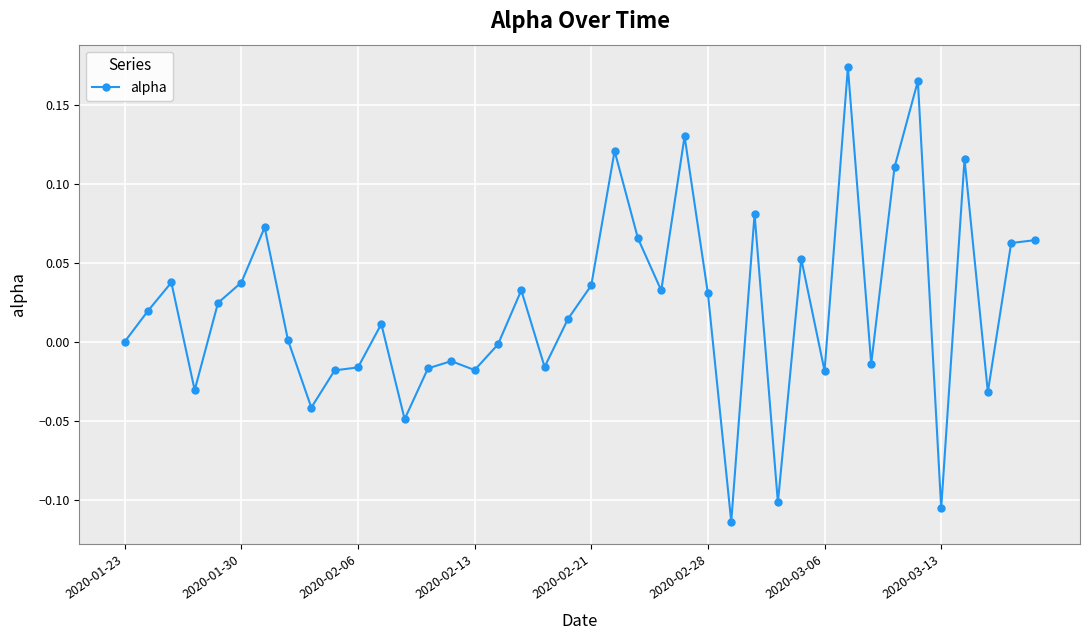

How many categories are shown in the chart?

40